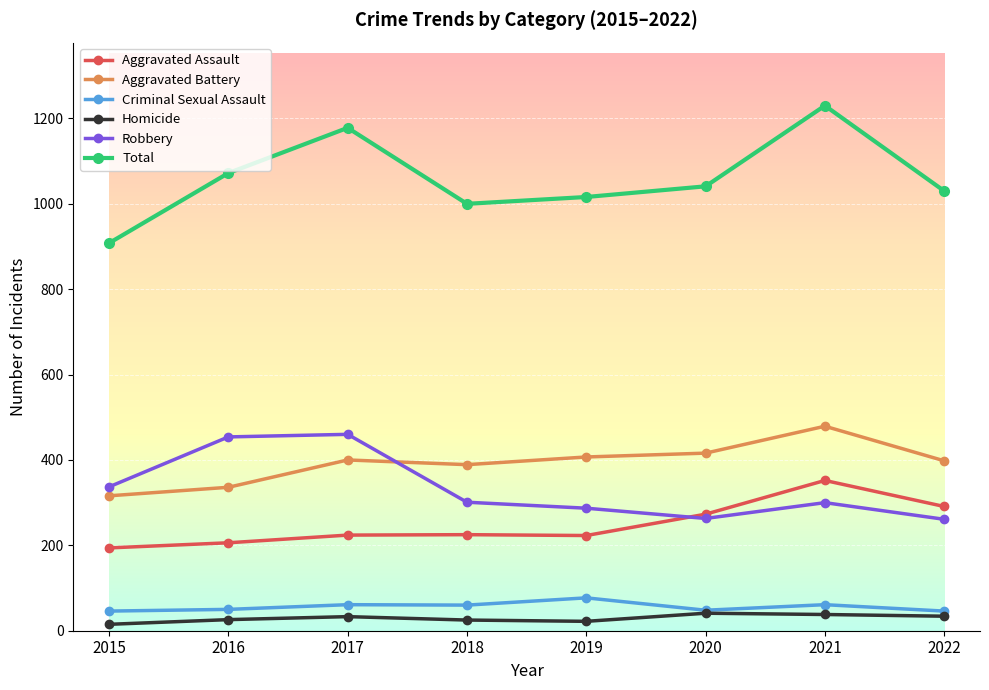

Is this an area chart (filled region under the line)?

No